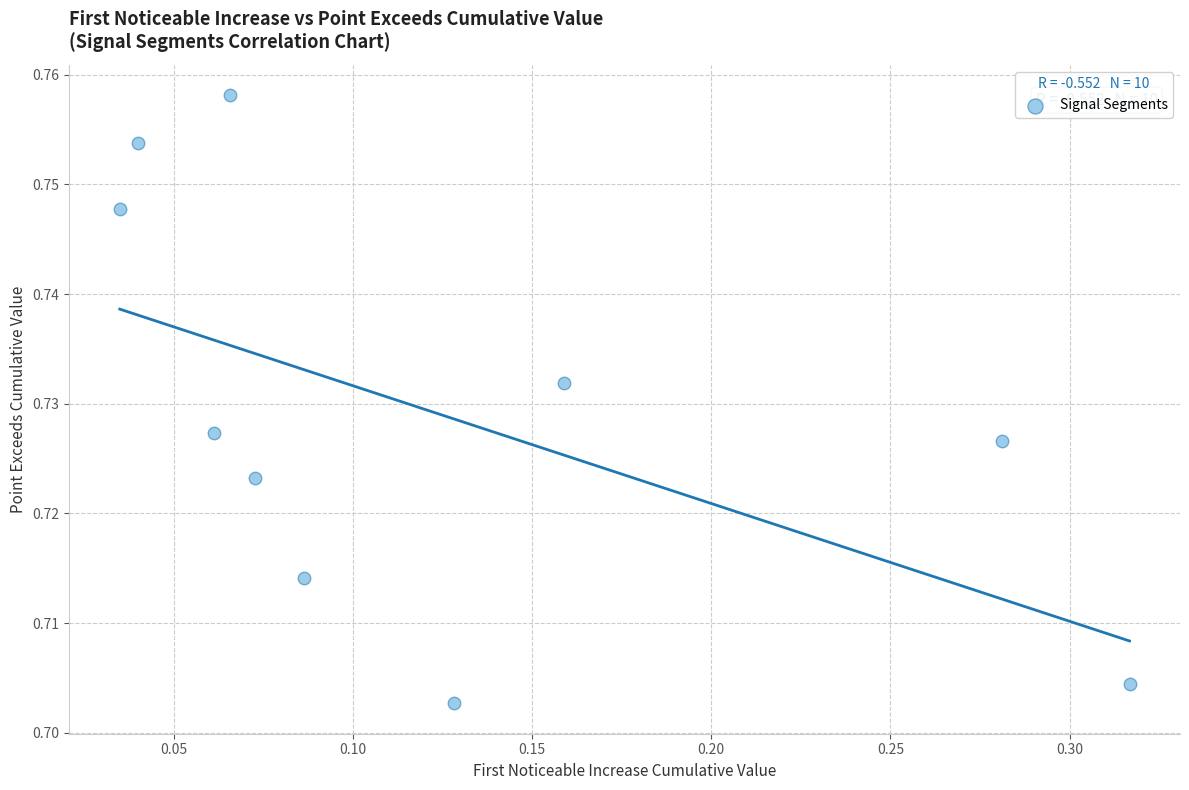

What is the range of X values (max minus min)?

0.3